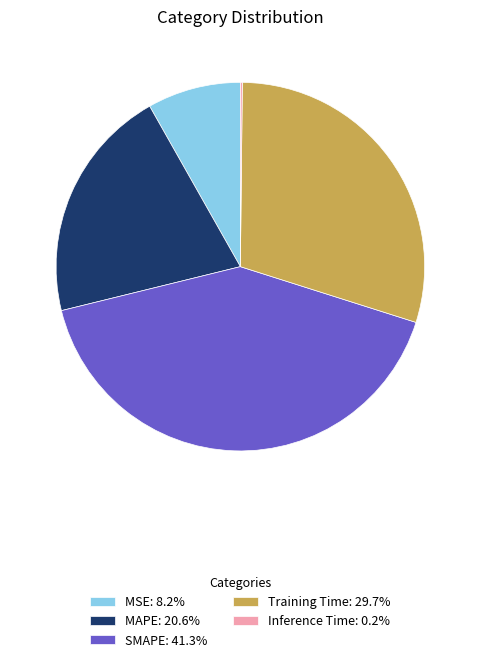

Between MAPE and MSE, which is larger?

MAPE